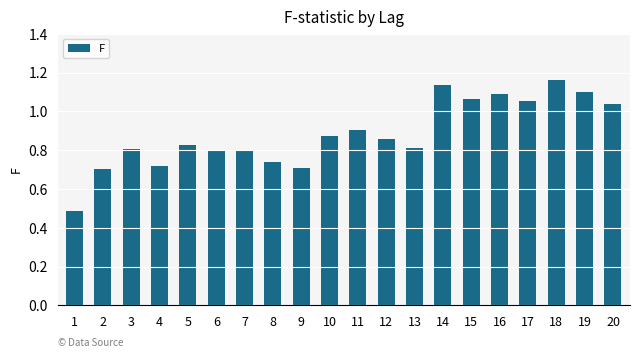

What is the sum of the values at 15 and 8?

1.8